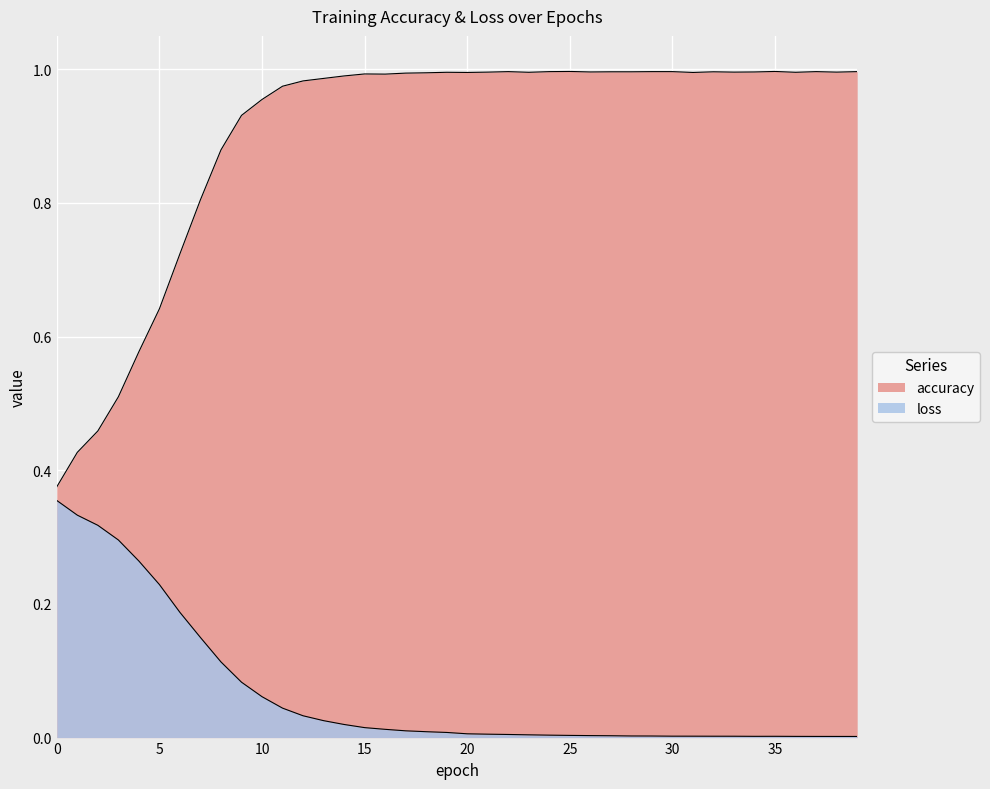

What is the average value of the accuracy series?

0.9